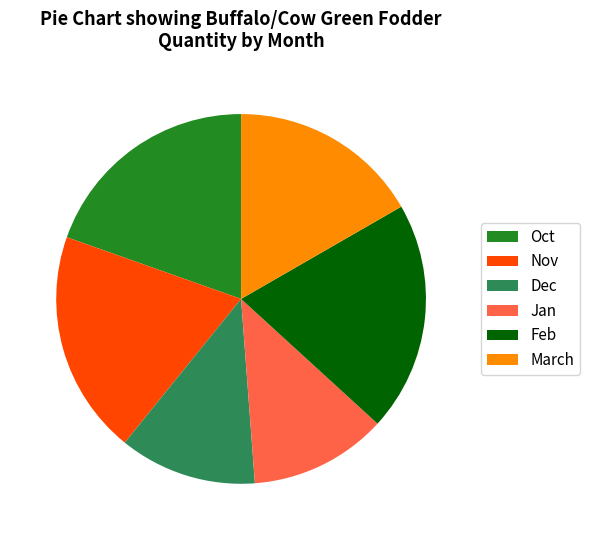

Does Oct account for over 50% of the chart?

No